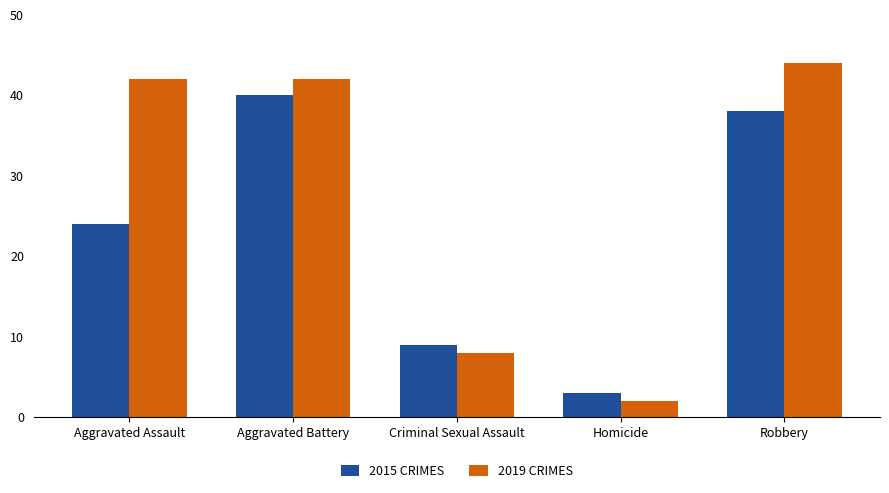

Rank the categories by 2015 CRIMES value from lowest to highest.

Homicide, Criminal Sexual Assault, Aggravated Assault, Robbery, Aggravated Battery